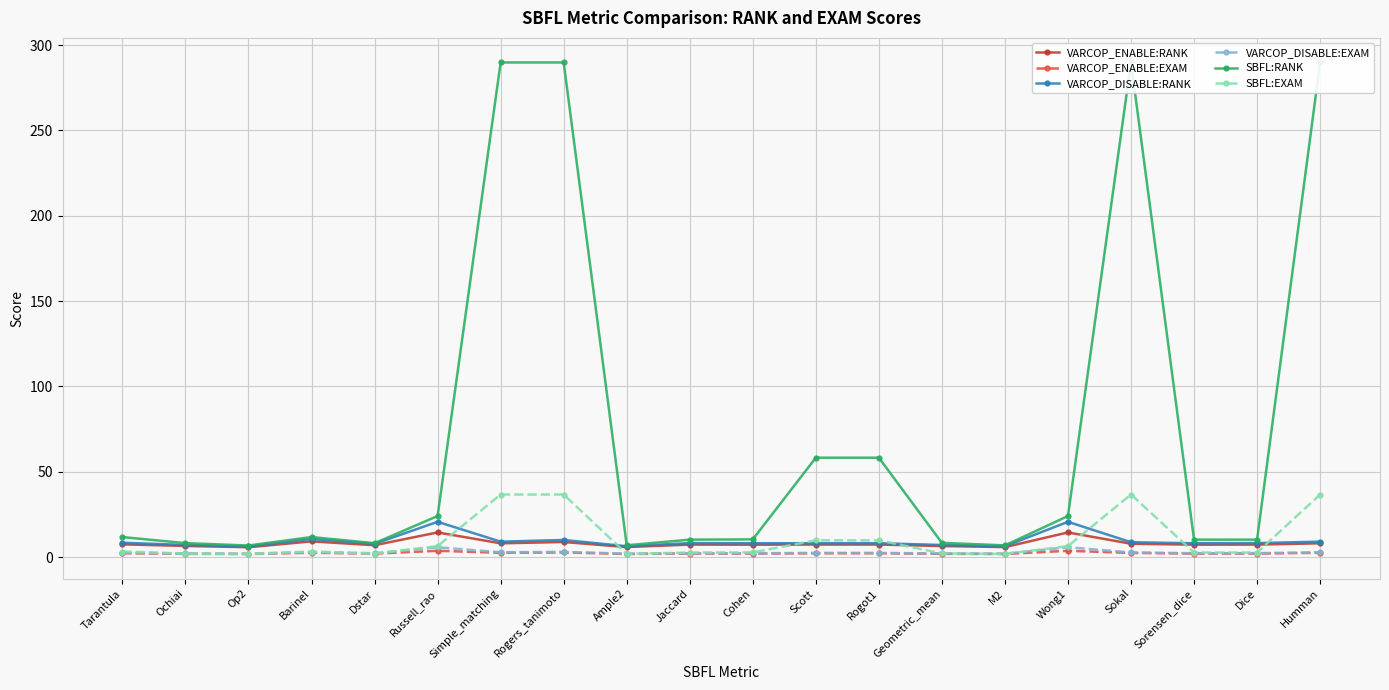

What is the difference between the maximum and second lowest values in the SBFL:EXAM series?

34.8